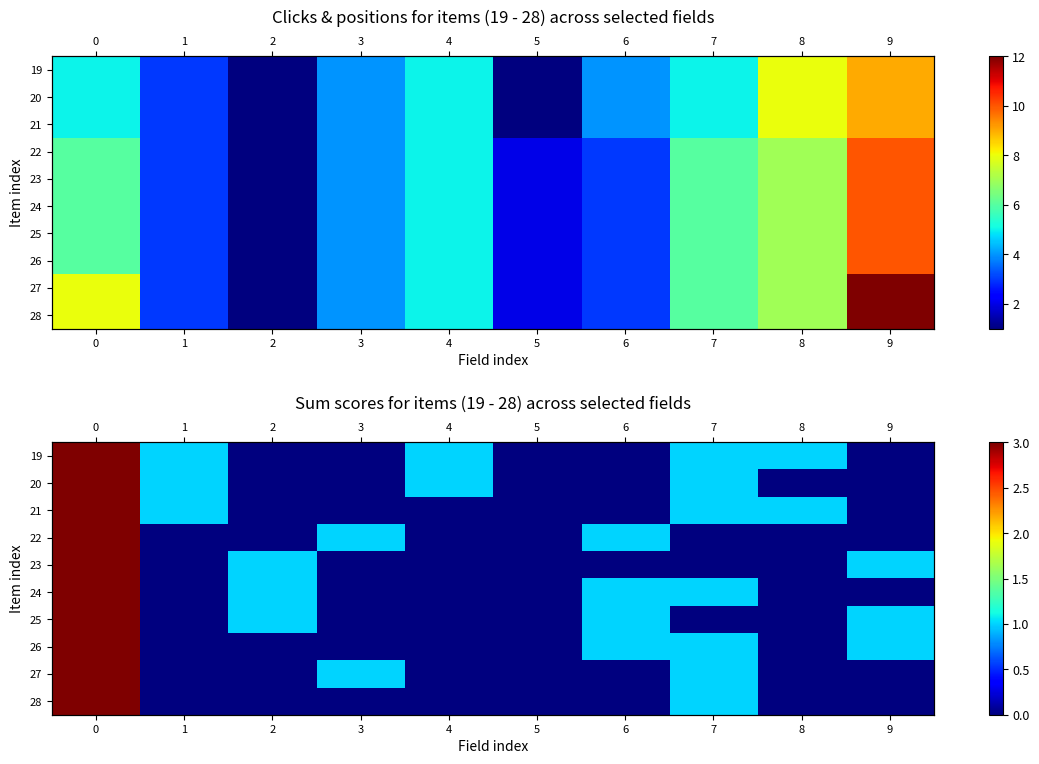

How many values in the 28 series exceed 0?

2